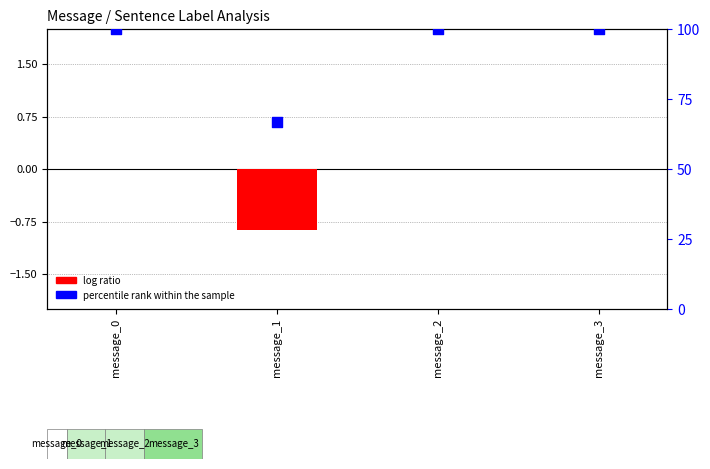

Which series contains the highest Y value?

percentile rank within the sample